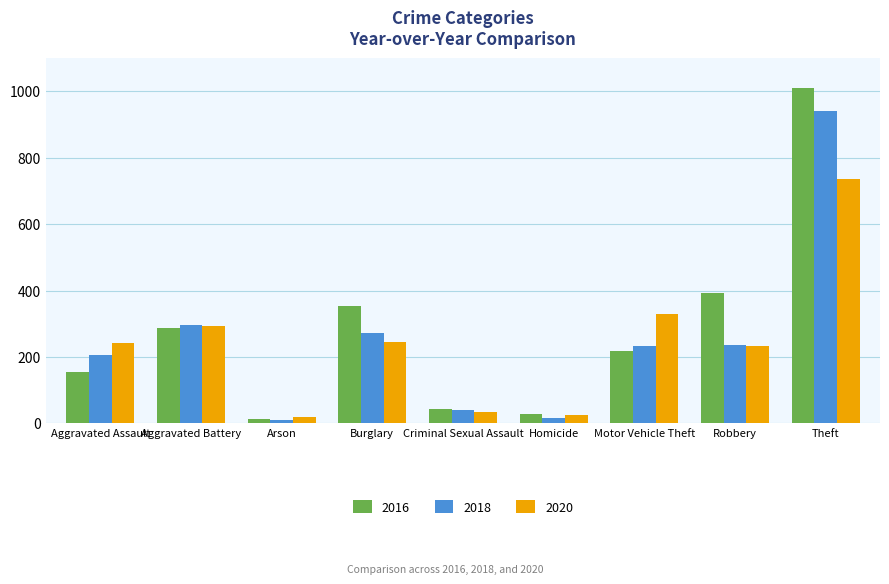

What is the sum of the 2020 values at Aggravated Battery and Arson?

314